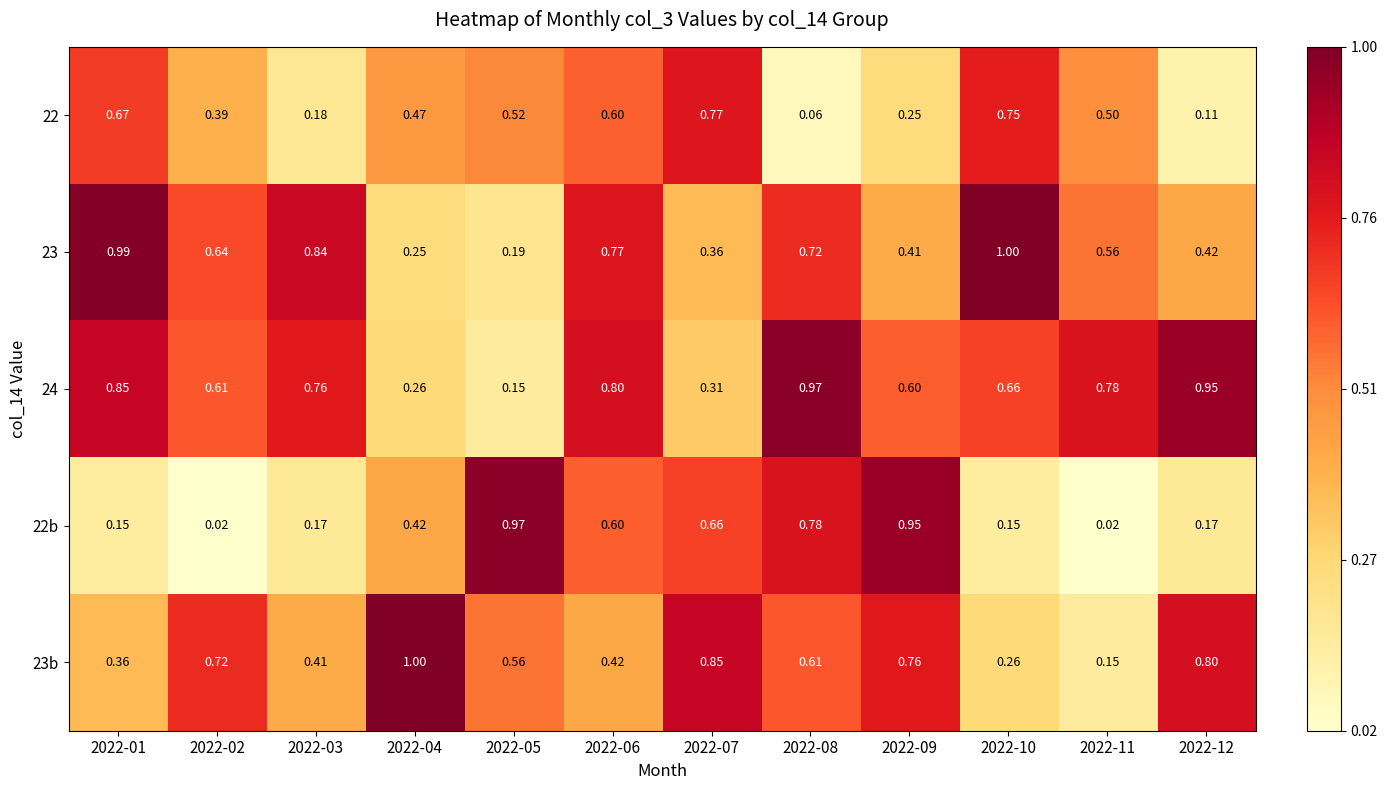

Is the value of 24 at 2022-05 greater than the value of 23 at 2022-11?

No